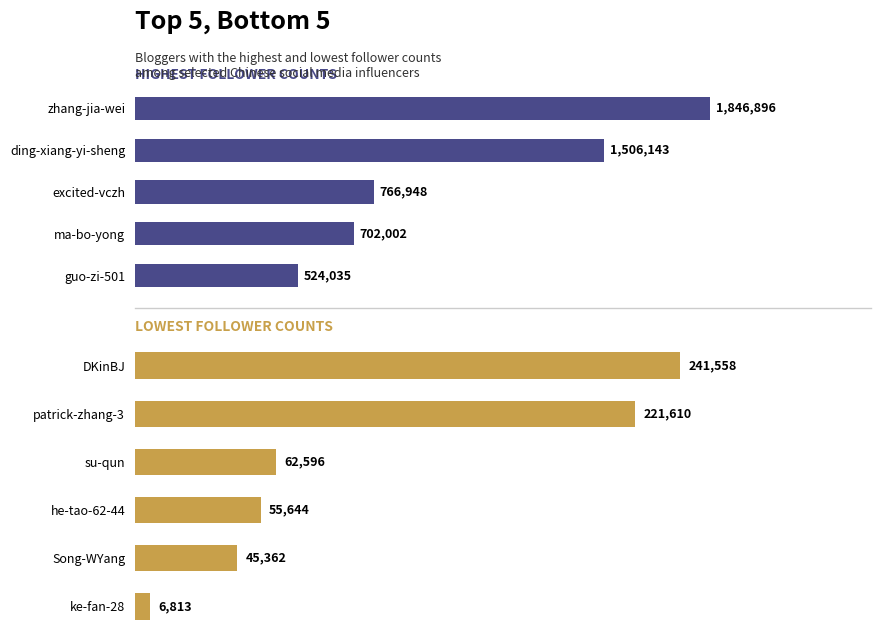

Are the bars horizontal?

Yes